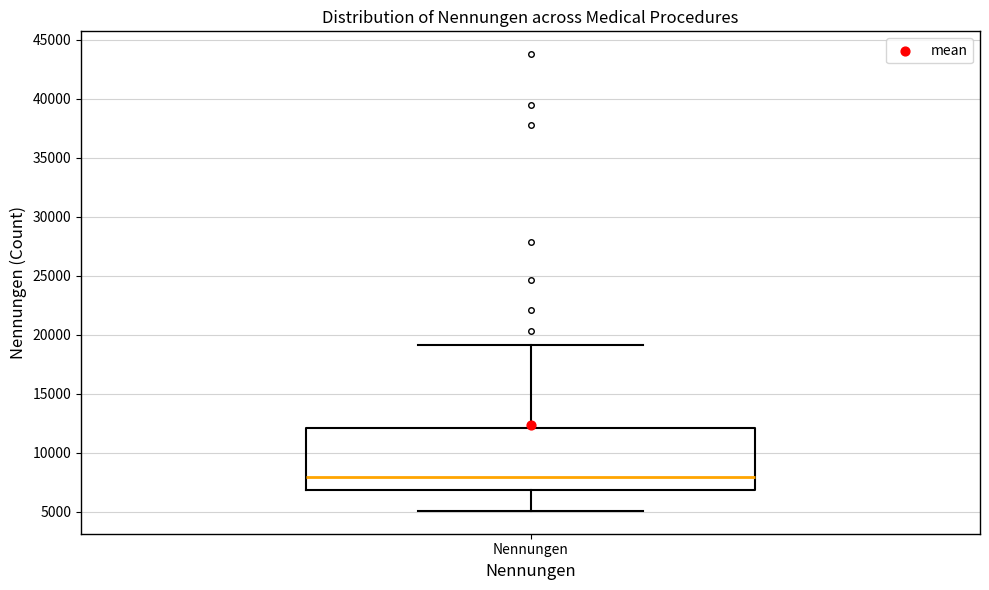

Where does the median line of the box for Nennungen sit on the y-axis? The values are not printed on the chart, so give them approximately, as read against the axis.

8000